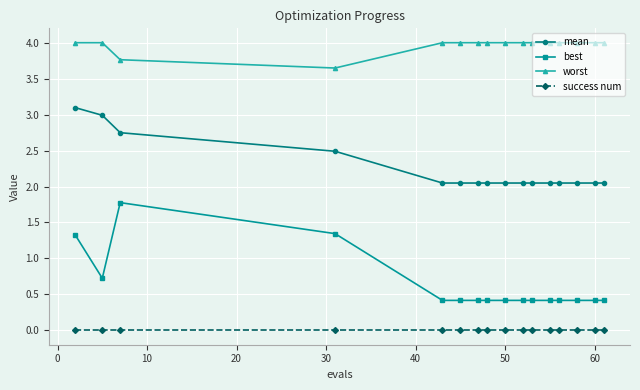

What is the value of the best point at the 3rd from the left?

1.8